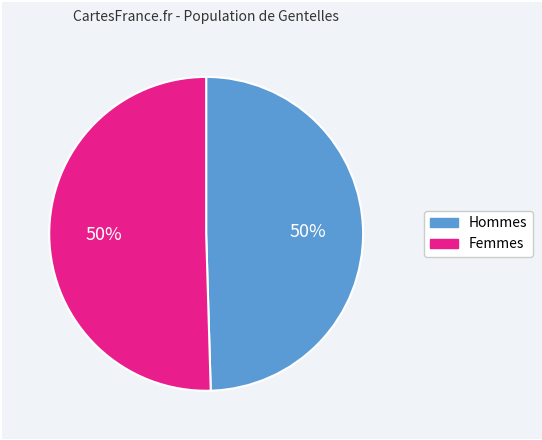

To the nearest percent, what is the average slice percentage?

50%